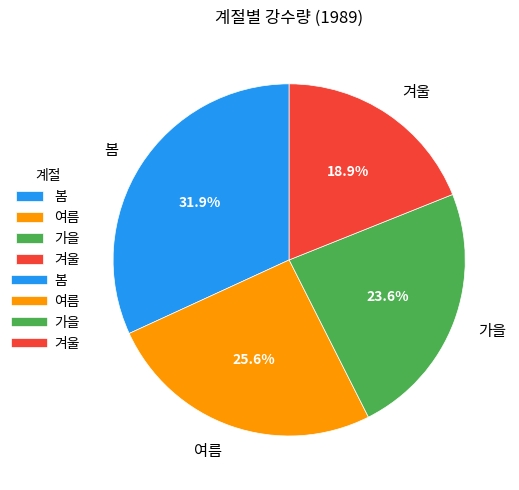

Count the number of slices in the pie.

4